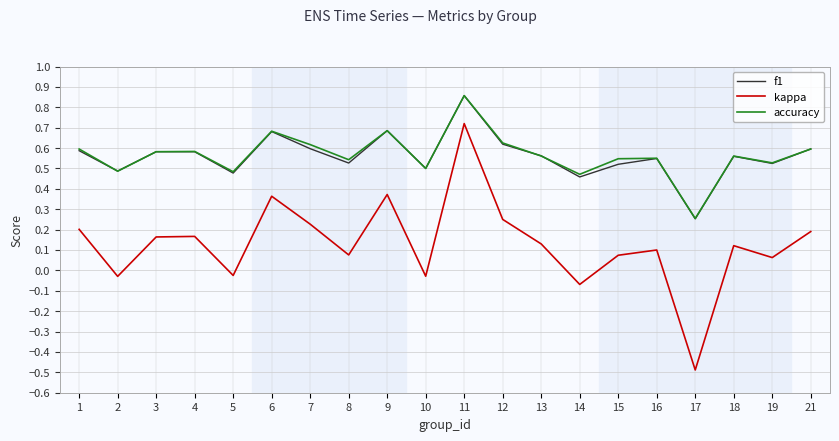

Where is the first local minimum for kappa?

2